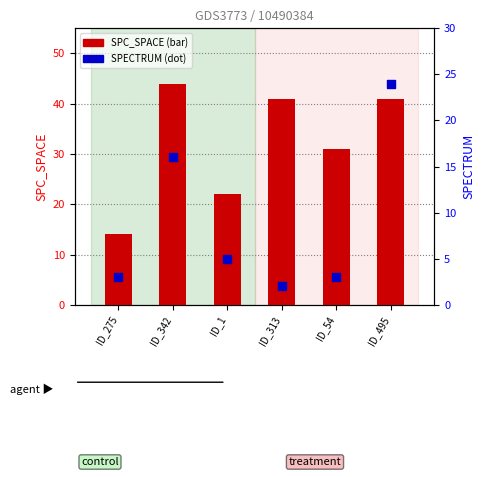

Which series has the largest total across all categories?

SPC_SPACE